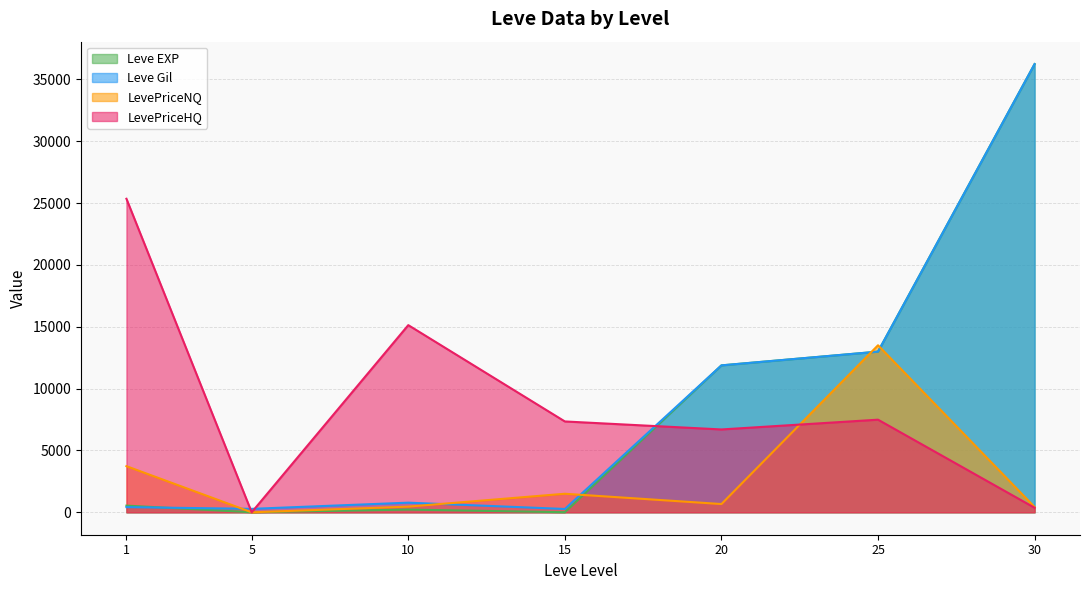

At 30, list the series in order from largest to smallest.

Leve EXP, Leve Gil, LevePriceNQ, LevePriceHQ